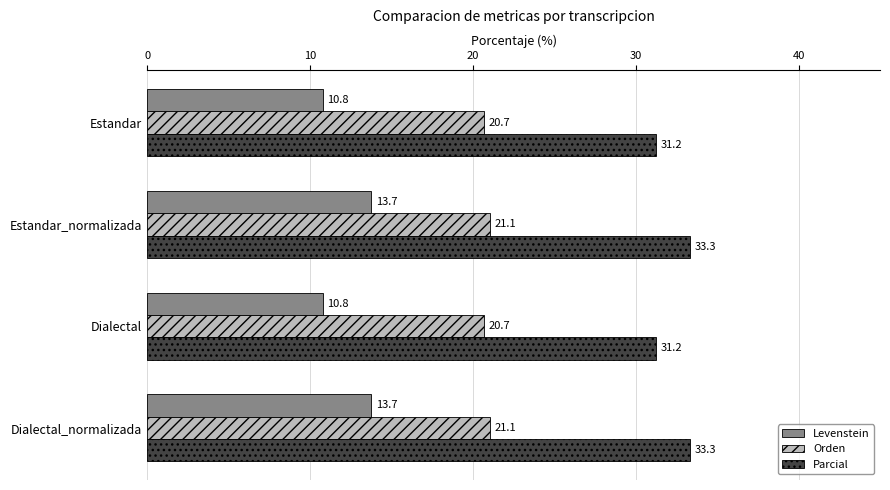

Rank the series by their average value, from highest to lowest.

Parcial, Orden, Levenstein